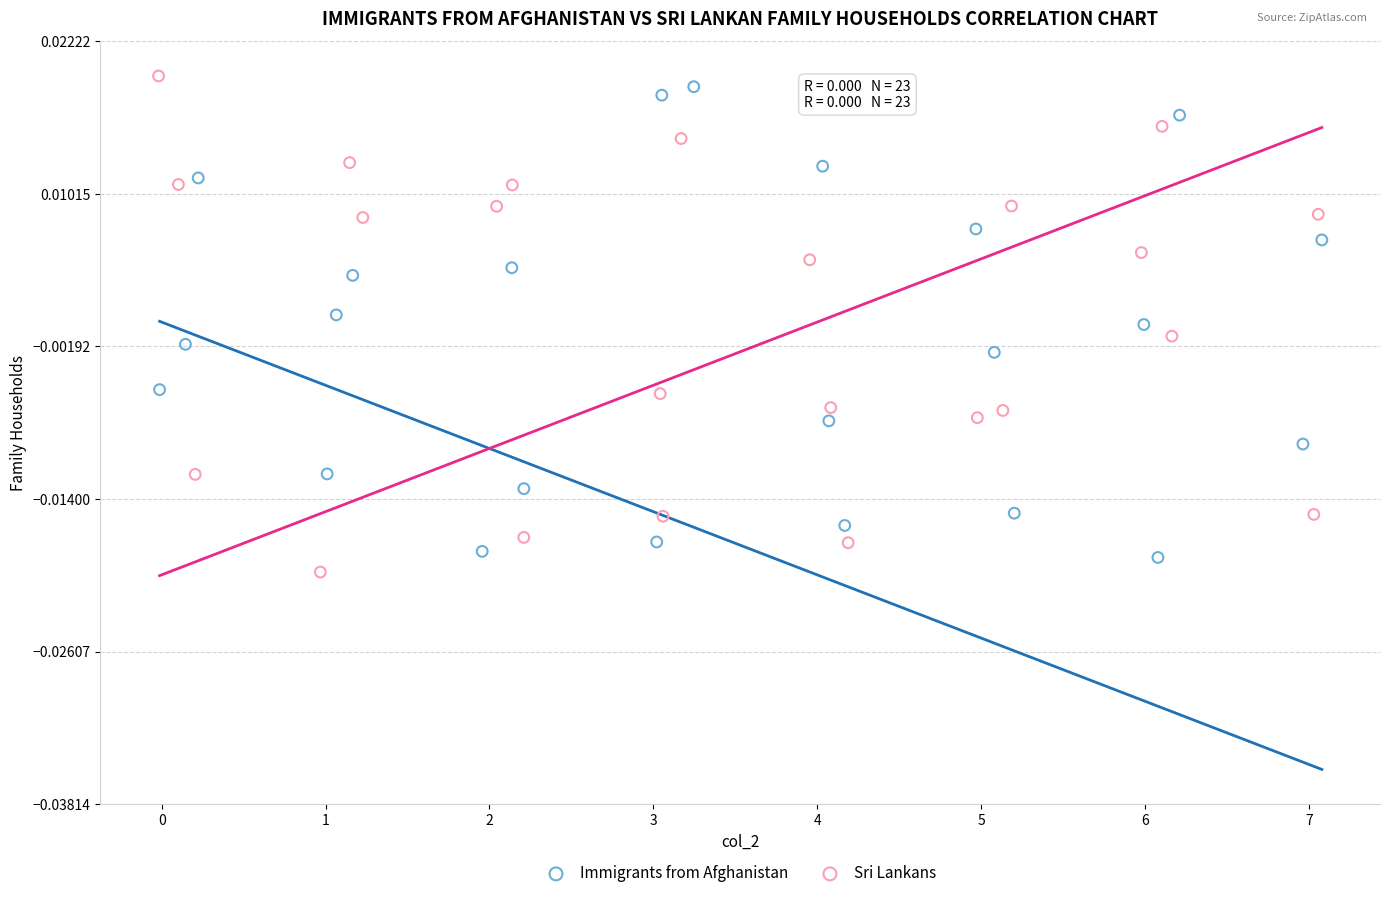

What are all the series names shown in the legend?

Immigrants from Afghanistan, Sri Lankans